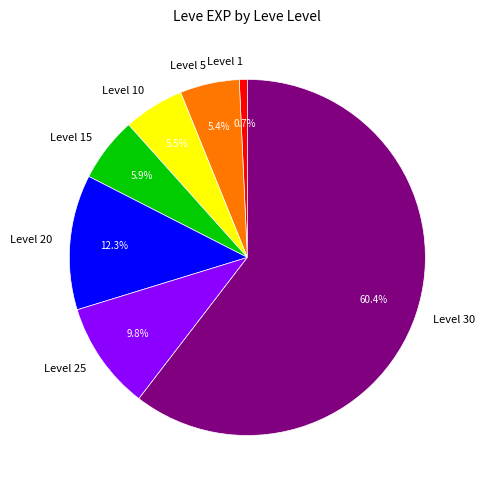

Does Level 5 represent more than half of the total?

No